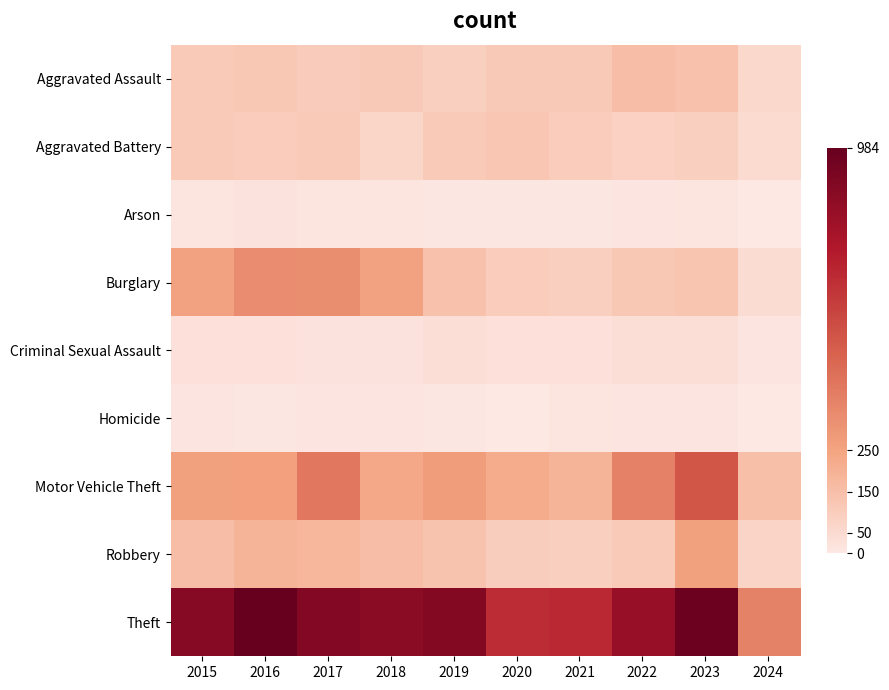

At which category does the chart reach its peak across all series?

2016